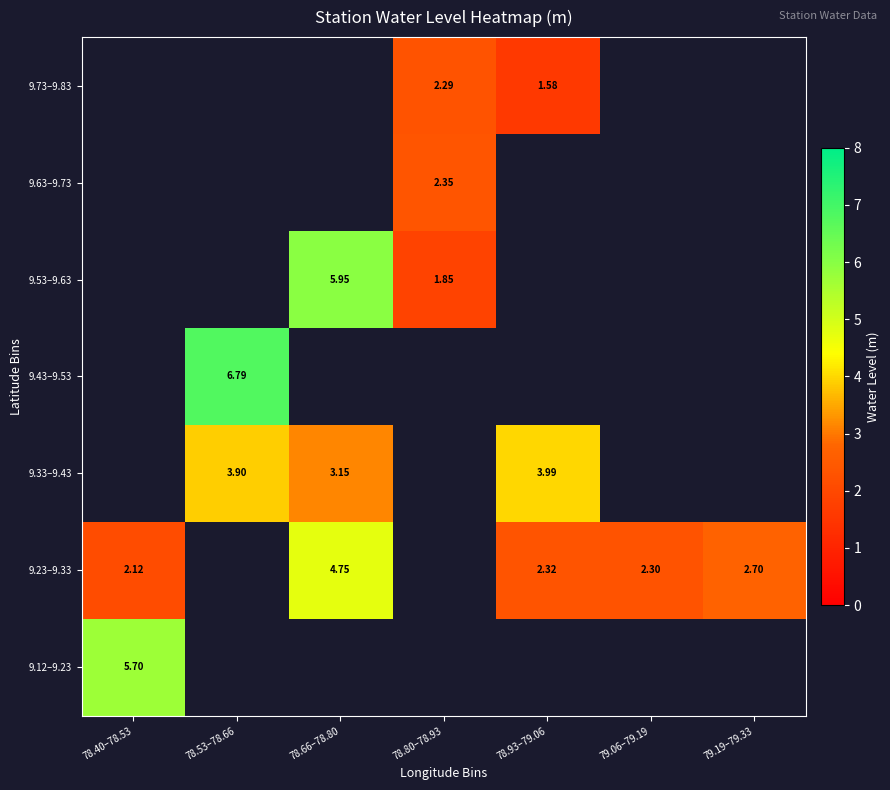

What value does the 9.23–9.33 series have at 78.66–78.80?

4.7